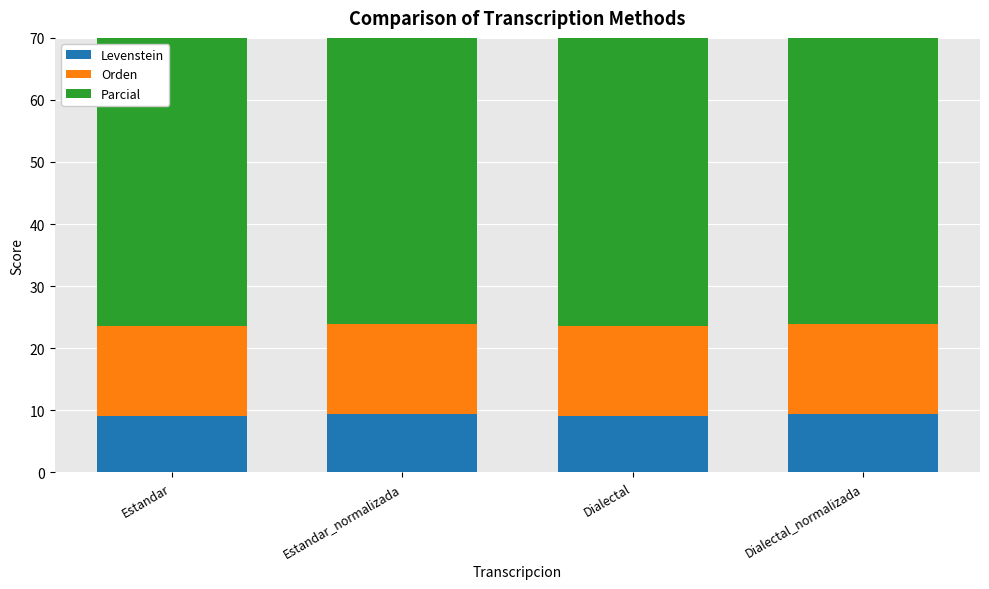

What position from the left is Dialectal_normalizada?

4